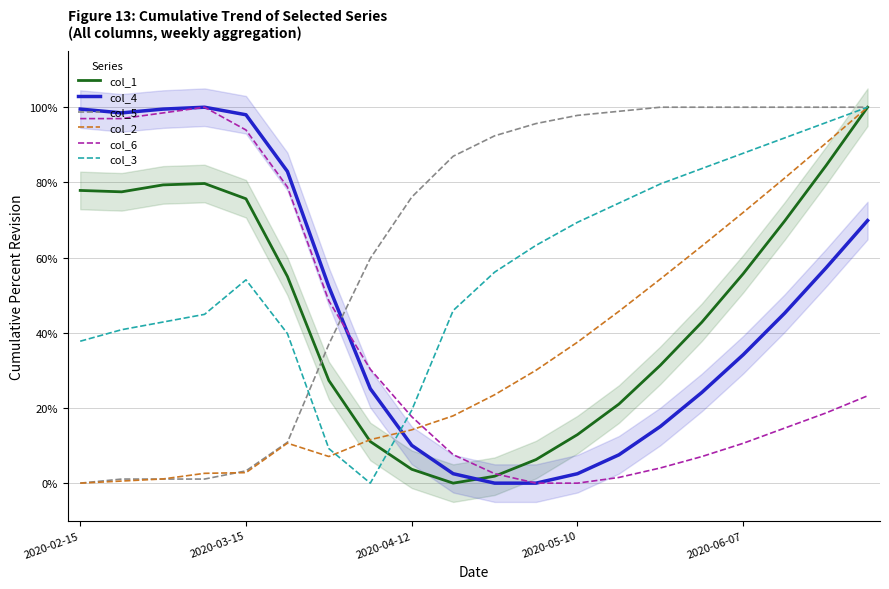

Count the number of data series in this chart.

6